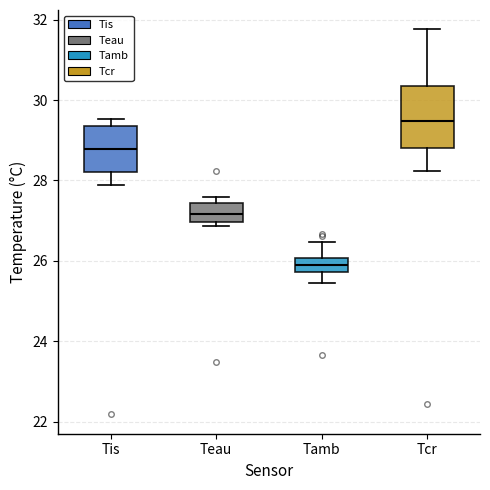

Reading left to right, transcribe this box plot: for each box, give where its median line is, the range the box spans, and where its two whiskers end, as read against the y-axis. The values are not printed on the chart, so give them approximately, as read against the axis.

Tis: median 28.8, box 28.2 to 29.4, whiskers 27.8 to 29.6
Teau: median 27.2, box 27.0 to 27.4, whiskers 26.8 to 27.6
Tamb: median 26.0 (inside the box), box 25.8 to 26.0, whiskers 25.4 to 26.4
Tcr: median 29.4, box 28.8 to 30.4, whiskers 28.2 to 31.8